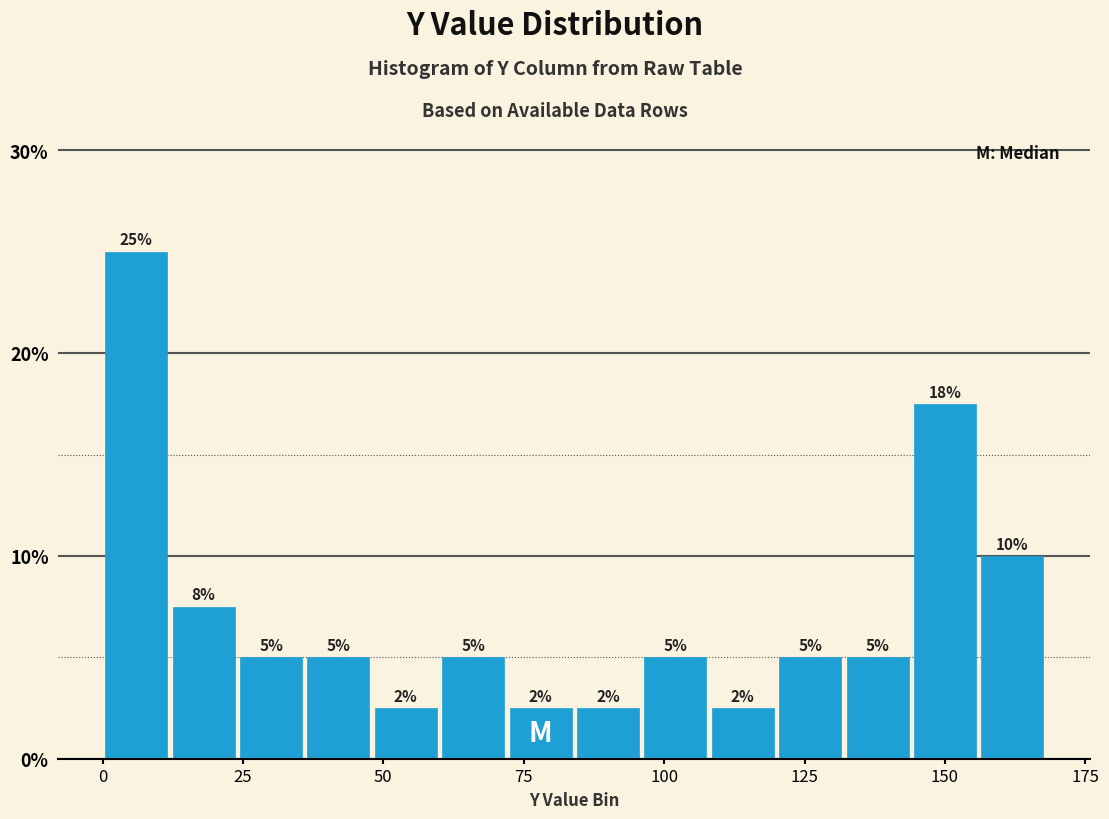

Read against the x-axis, roughly where is the centre of the tallest bar?

5